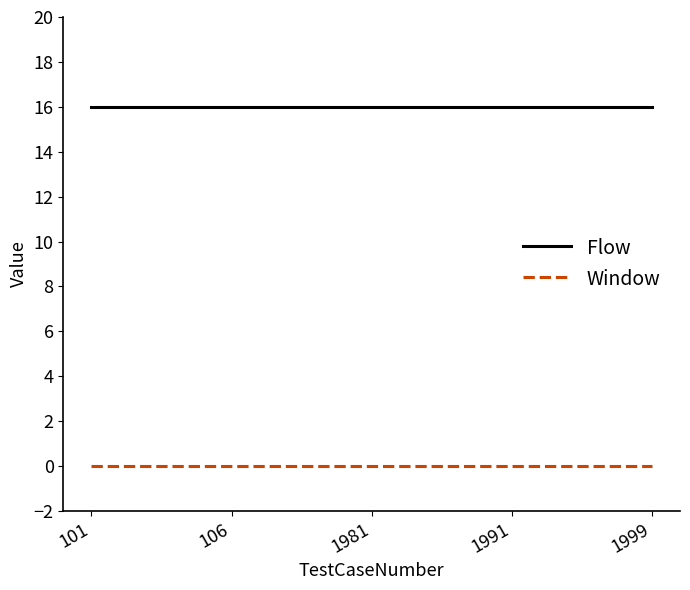

Does the chart display data point markers on the line(s)?

No